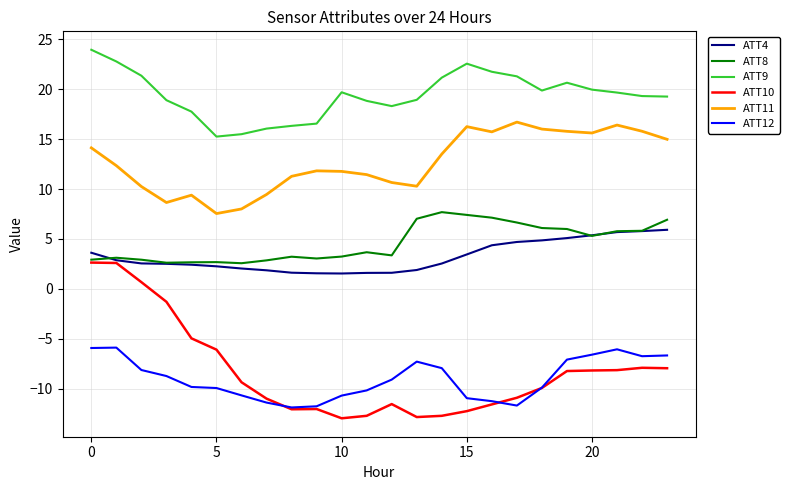

Which series has the widest spread of values?

ATT10